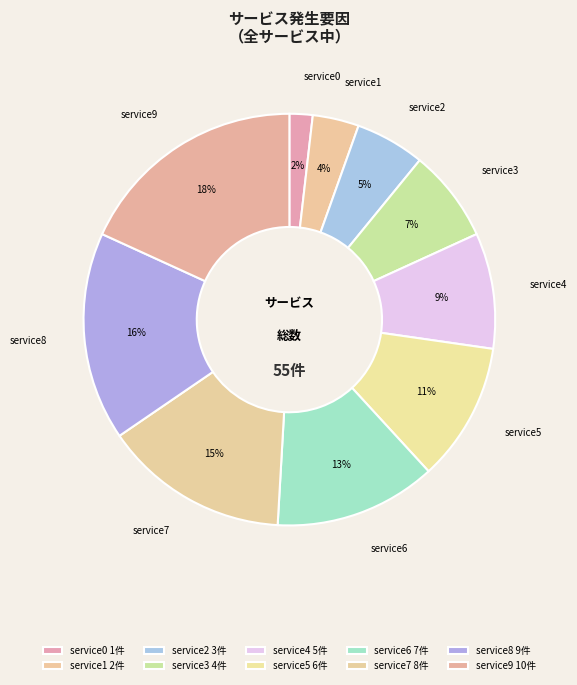

Which slice is the smallest?

service0